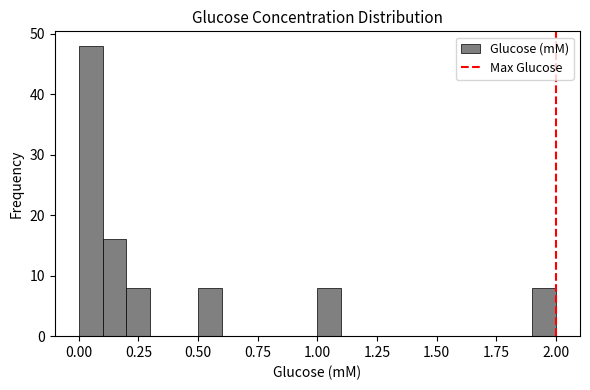

Around what value on the x-axis is the tallest bar? Give the approximate position of its centre, as read against the axis.

0.05